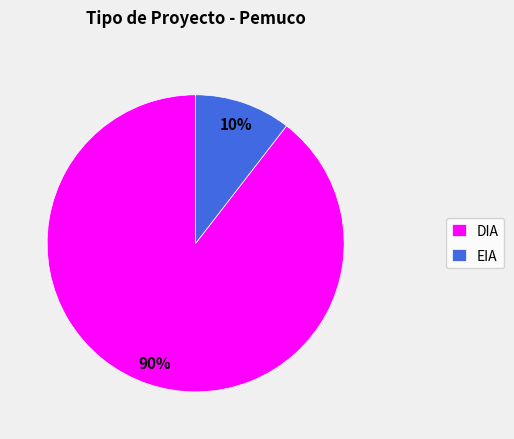

How many segments does this pie chart have?

2